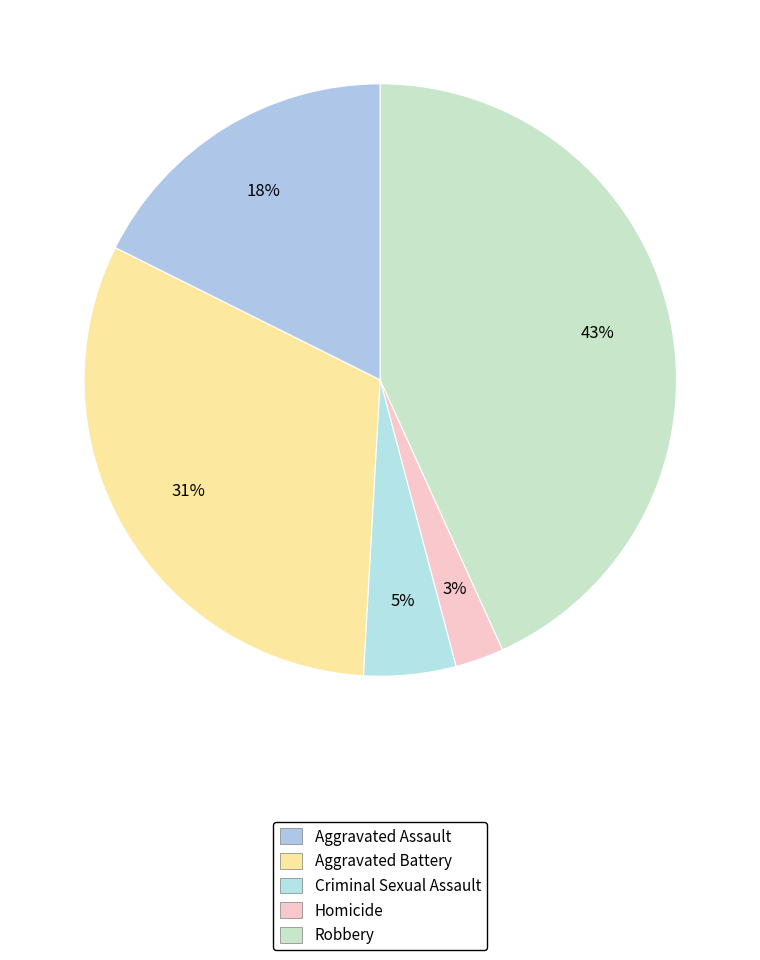

Is Aggravated Assault the majority of the pie?

No